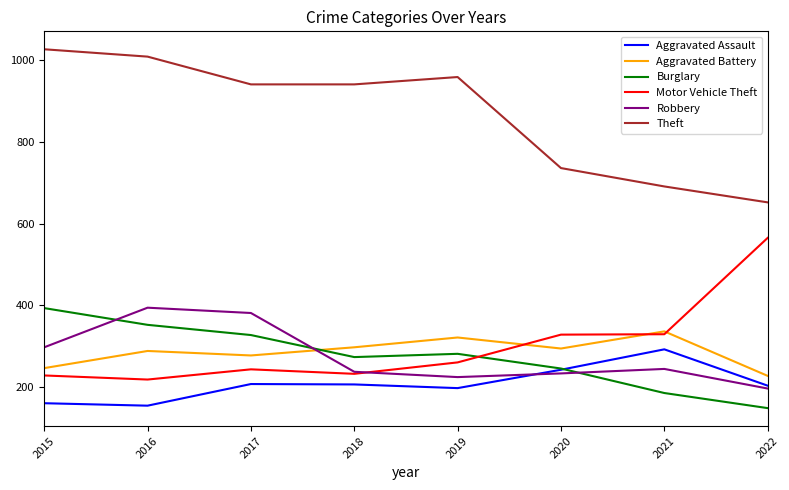

Between 2019 and 2020, which series saw the biggest shift?

Theft